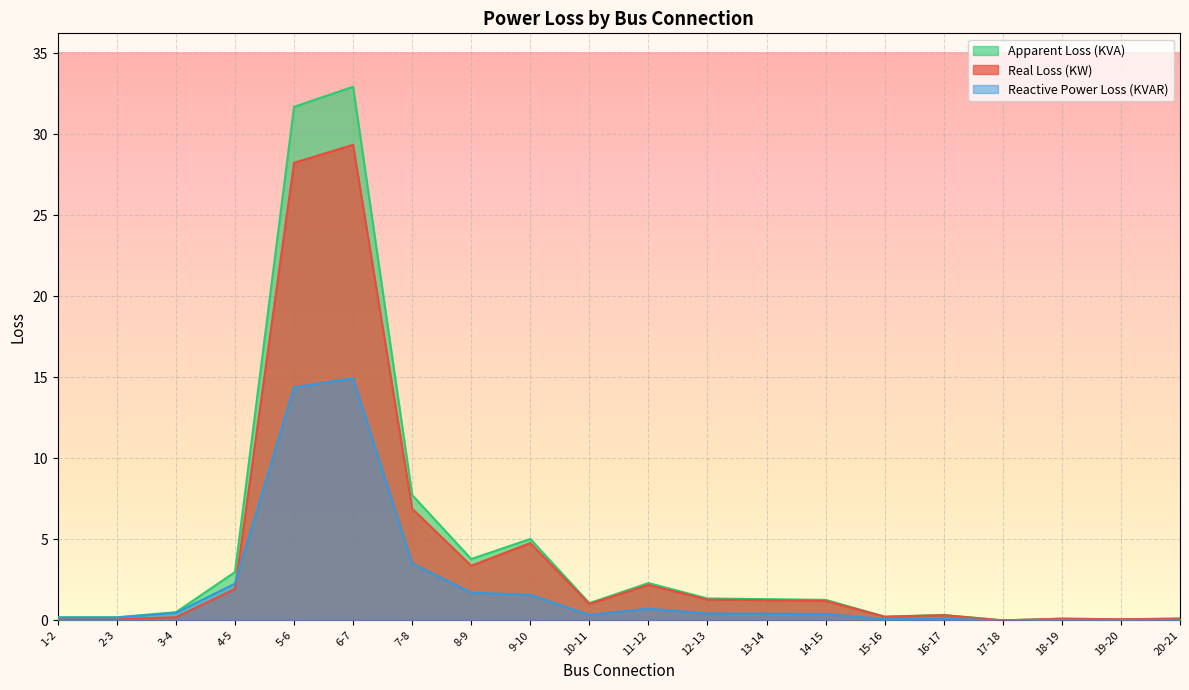

At which label does Reactive Power Loss (KVAR) reach its peak?

6-7